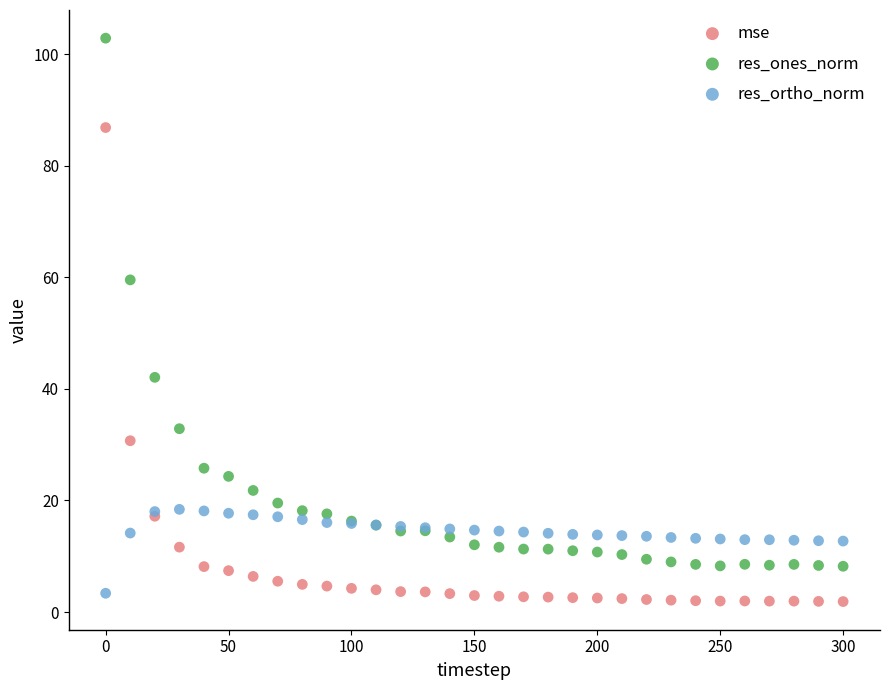

What are all the series names shown in the legend?

mse, res_ones_norm, res_ortho_norm